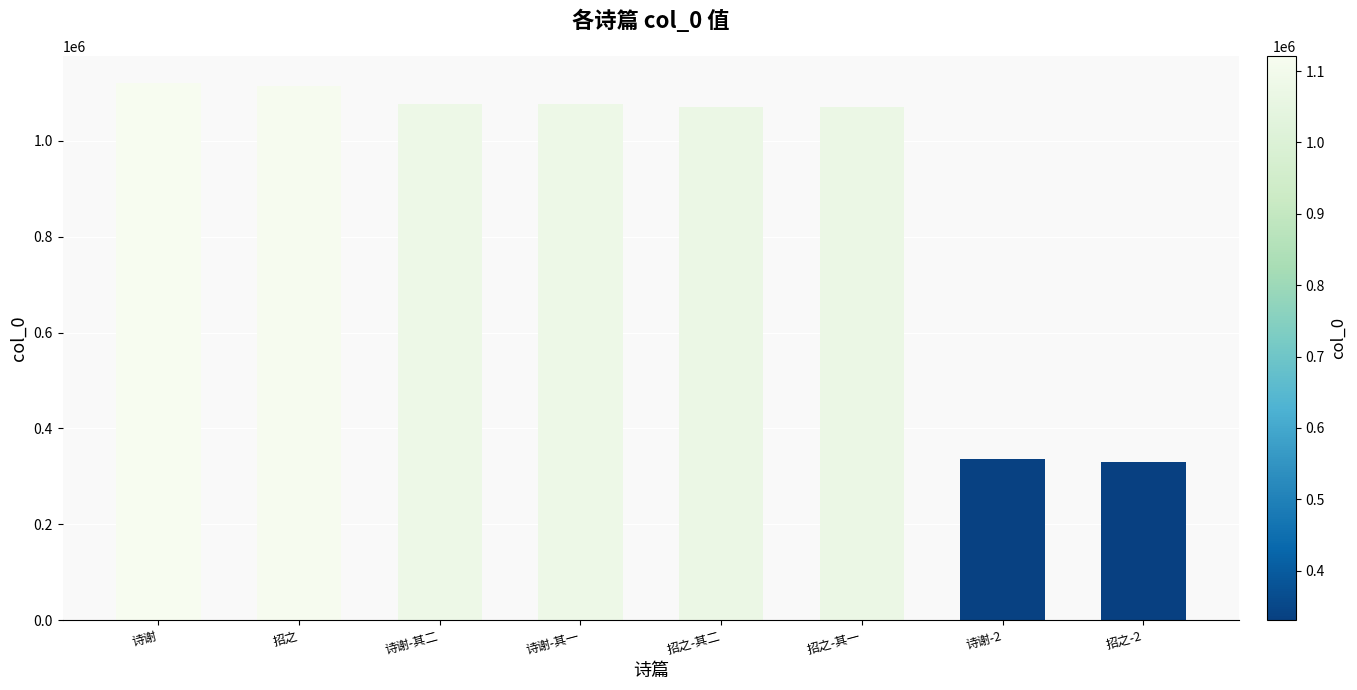

At which label does the data first exceed 1076429?

诗谢